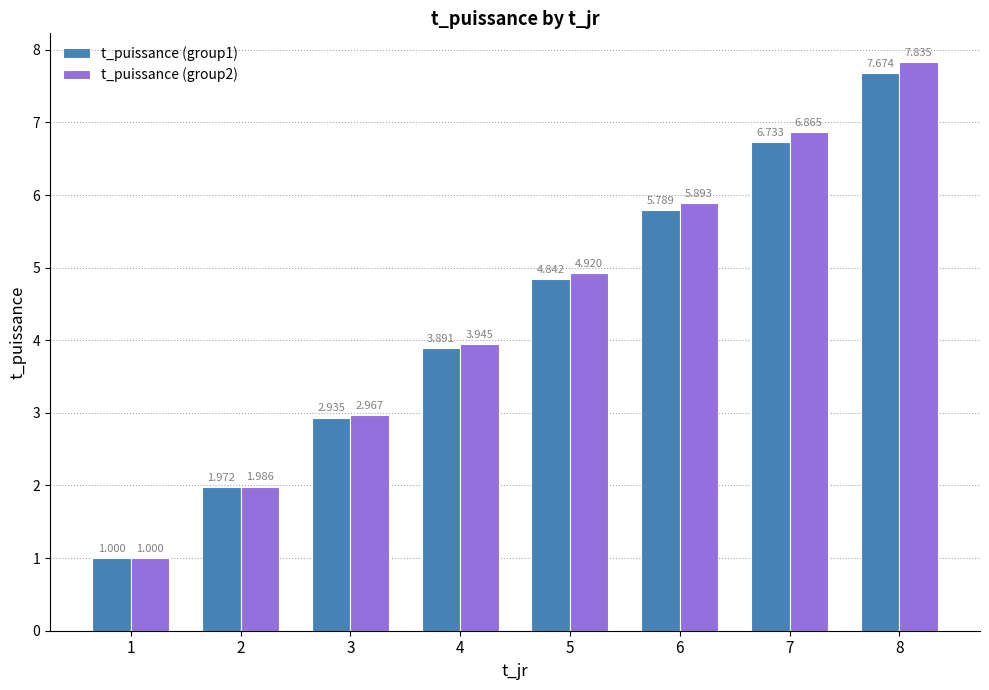

The t_puissance (group1) series shows 1.6 at 1. True or false?

False